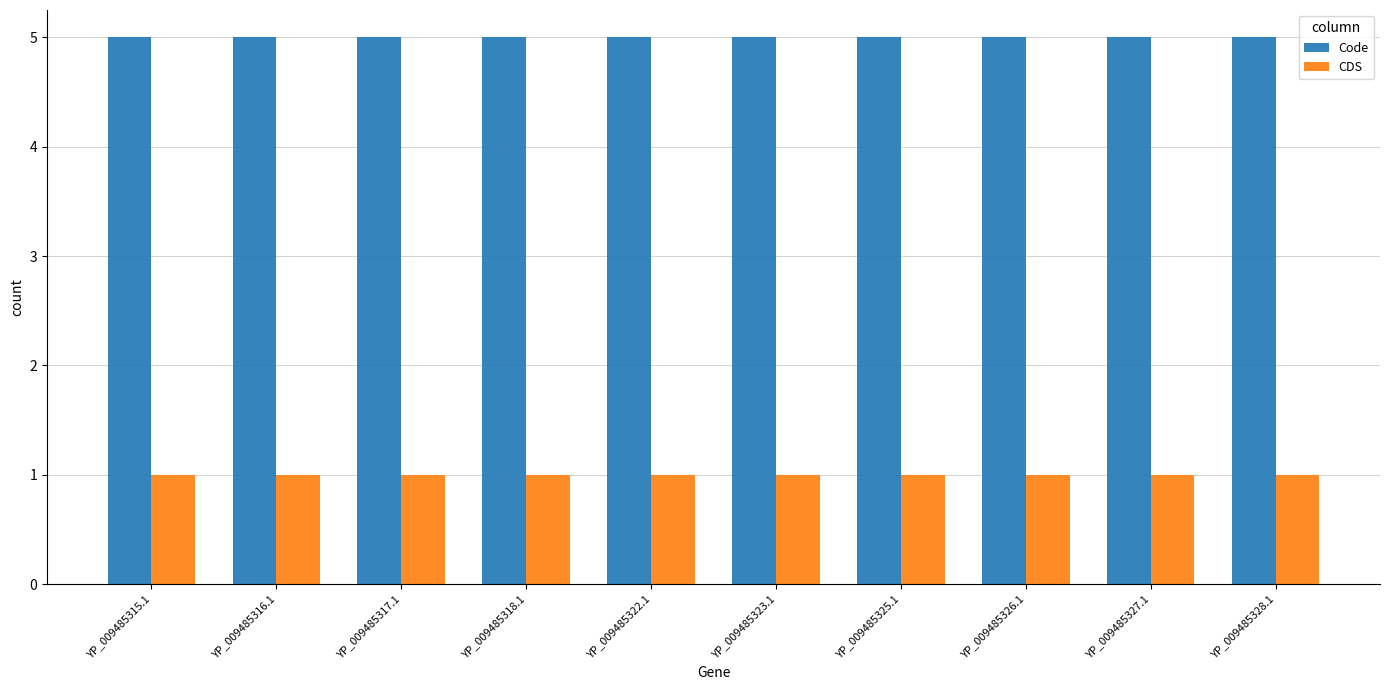

Count the number of categories in the chart.

10